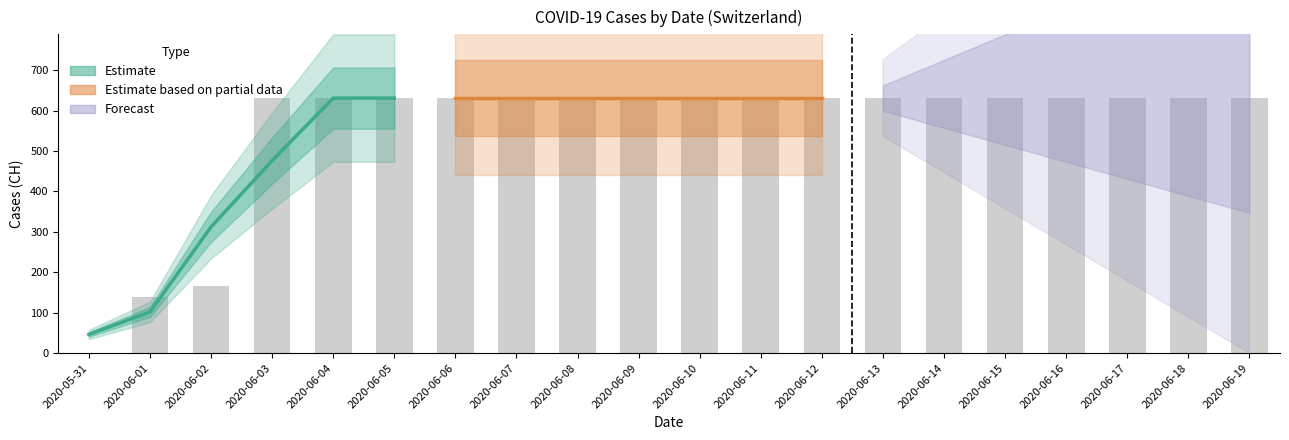

Read the value at 2020-06-13.

631